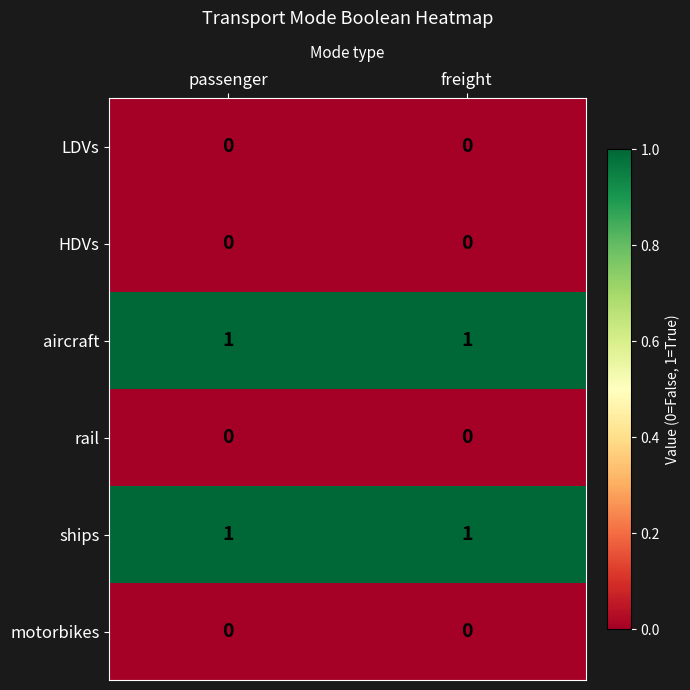

At how many categories does at least one series exceed 0?

2